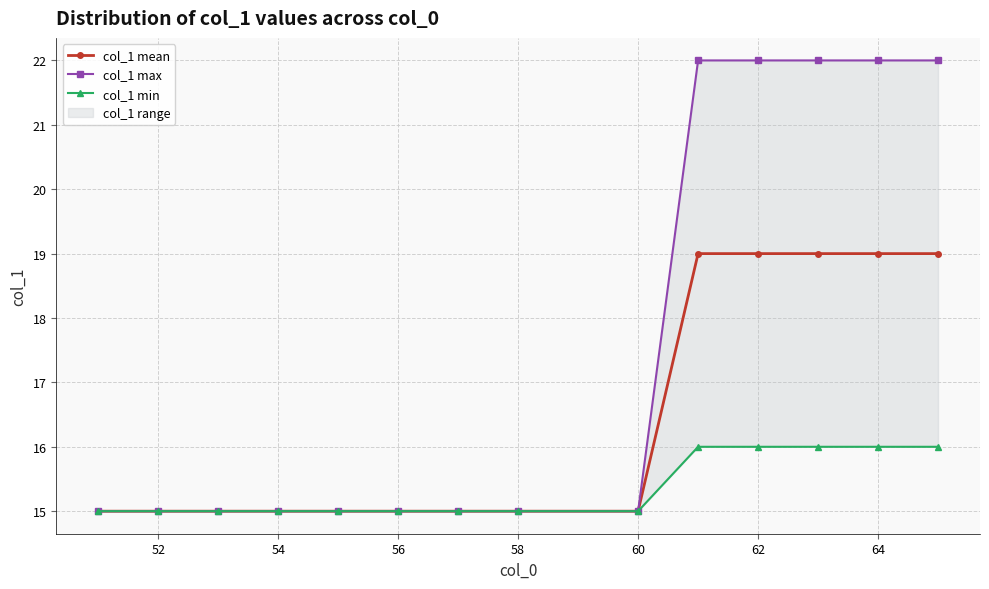

What is the difference between the second highest and minimum values in the col_1 mean series?

4